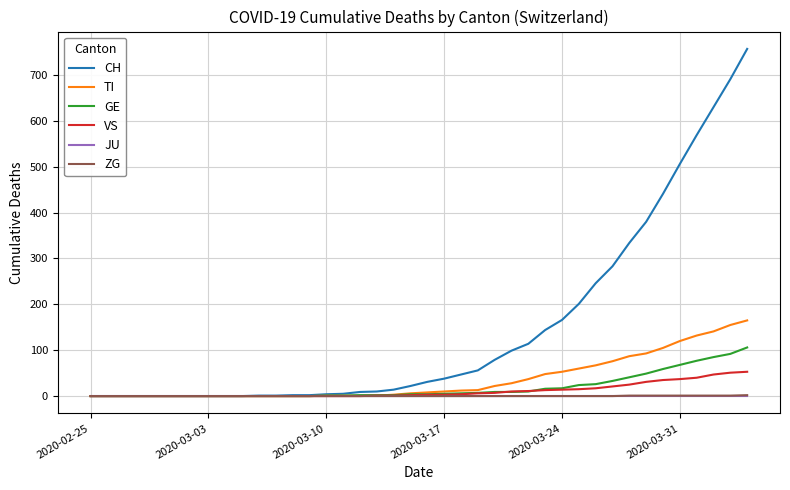

What is the greatest value displayed?

757